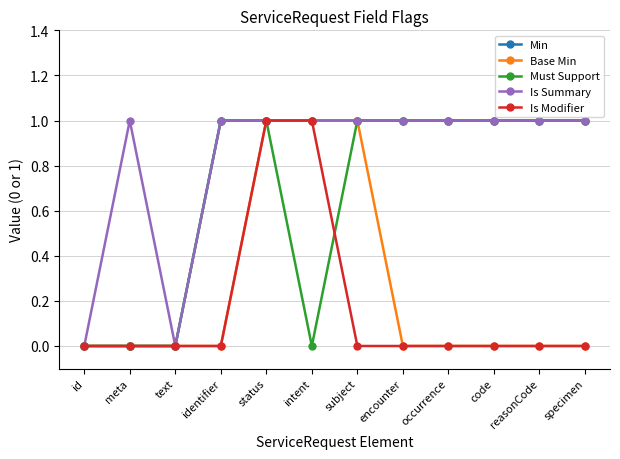

What is the difference between the second highest and minimum values in the Min series?

1